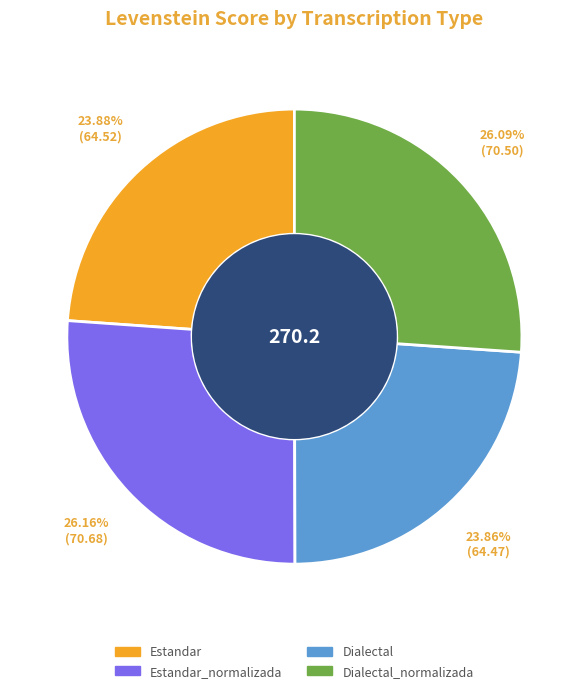

Is there a majority slice in this chart?

No